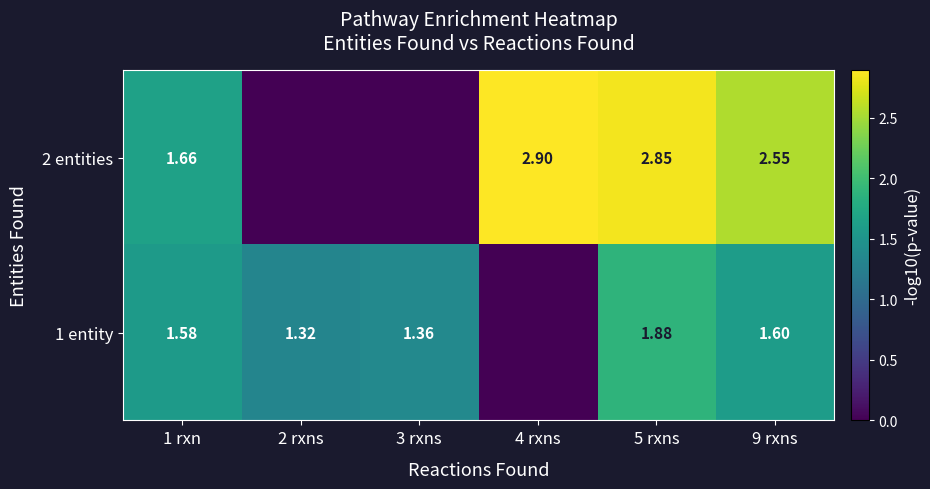

Reading left to right, list all the values displayed in this chart.

row_0: 1.7	0.0	0.0	2.9	2.8	2.6
row_1: 1.6	1.3	1.4	0.0	1.9	1.6